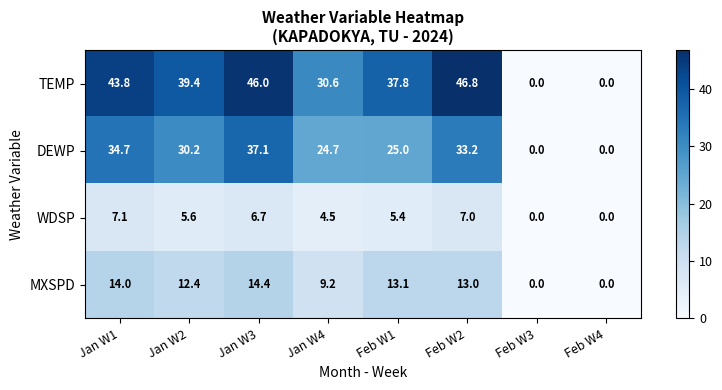

At which label is TEMP closest to 23?

Jan W4